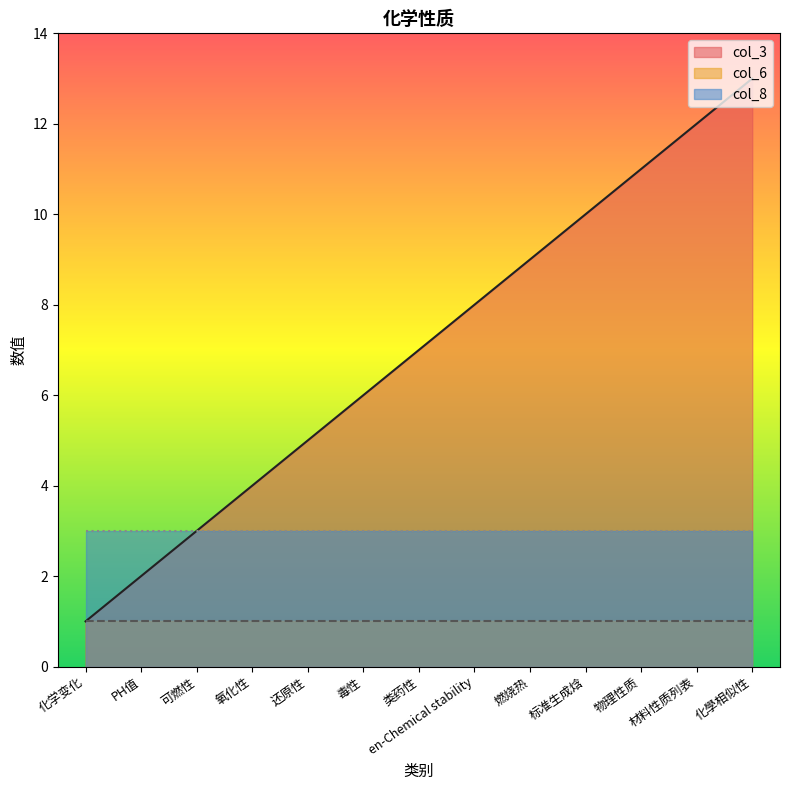

Does the chart display data point markers on the line(s)?

No